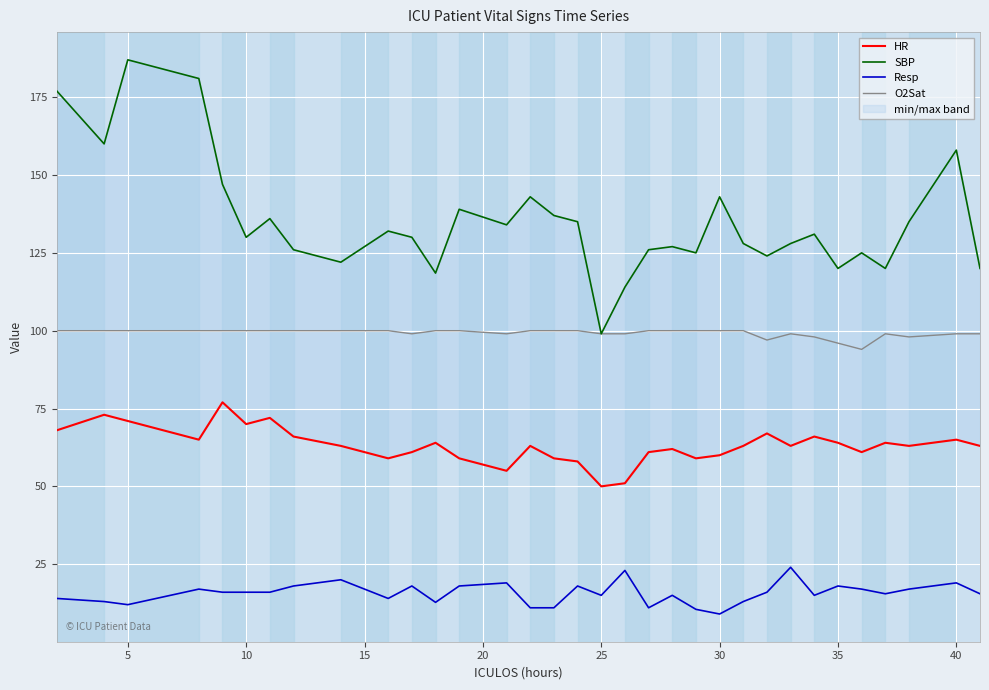

What is the sum of all O2Sat values?

3275.0